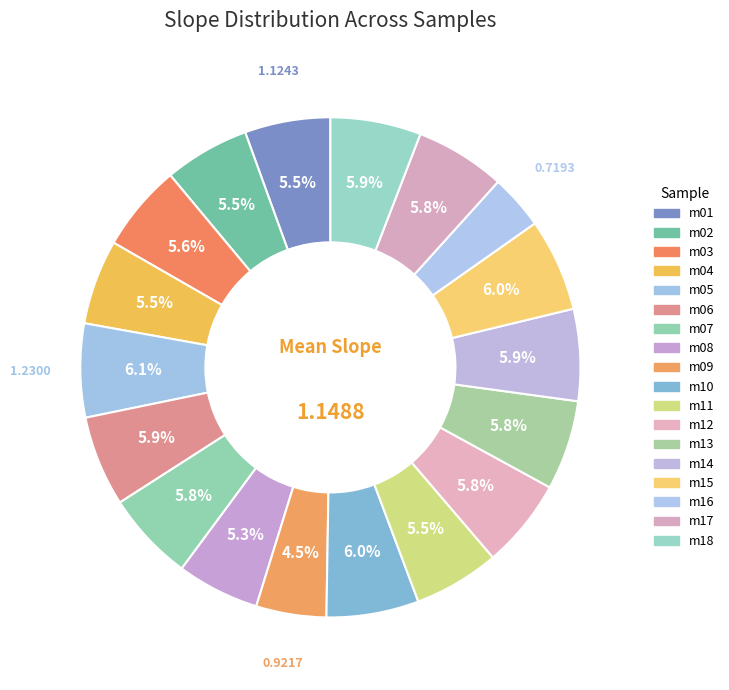

True or false: m02 accounts for 1% of the total.

False